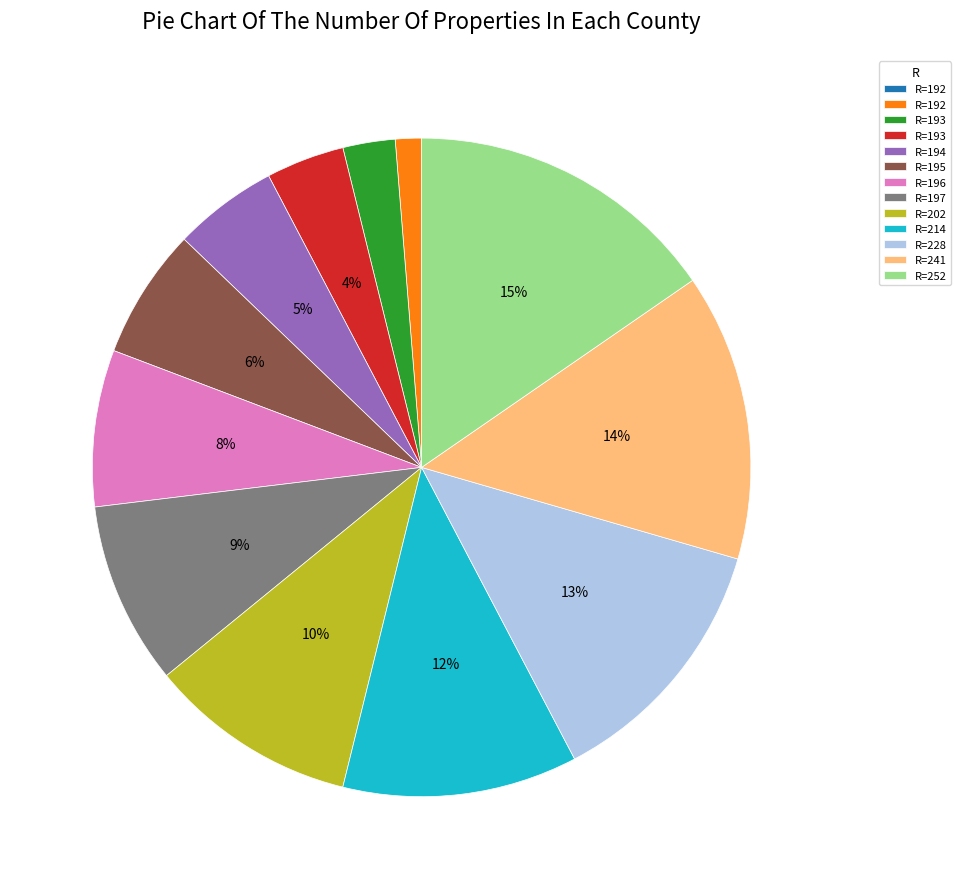

To the nearest percent, what is the average slice percentage?

8%